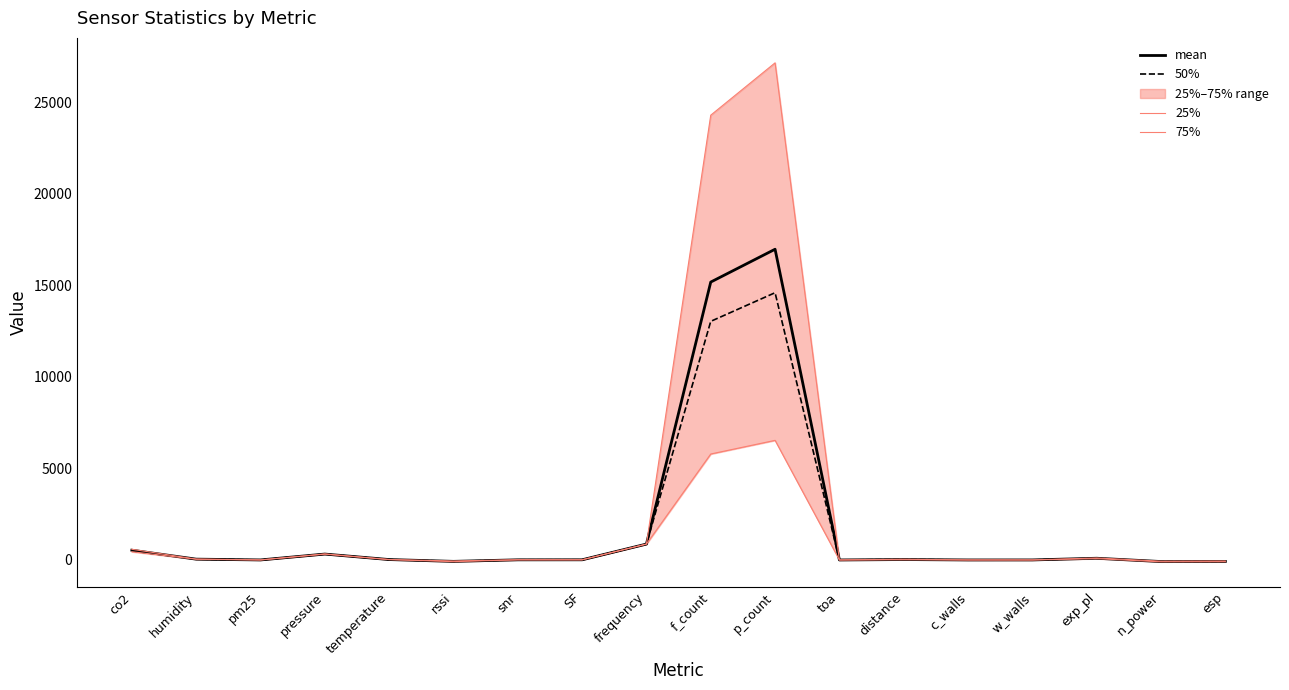

True or false: 50% has more than 0 points higher than both neighbors.

True